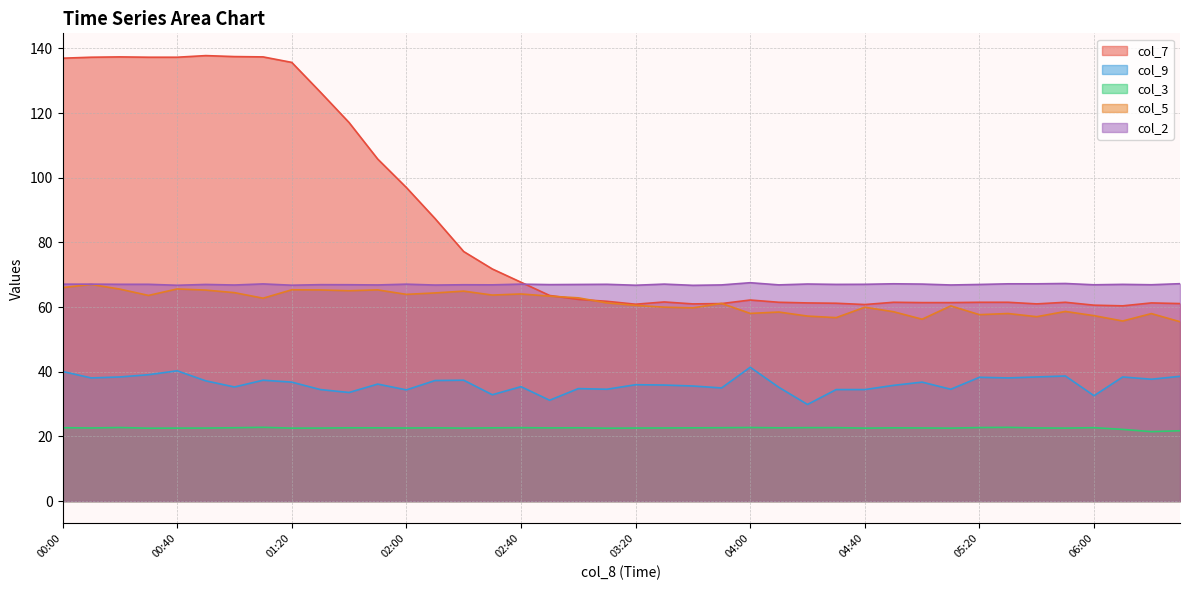

At 02:10, list the series in order from largest to smallest.

col_7, col_2, col_5, col_9, col_3